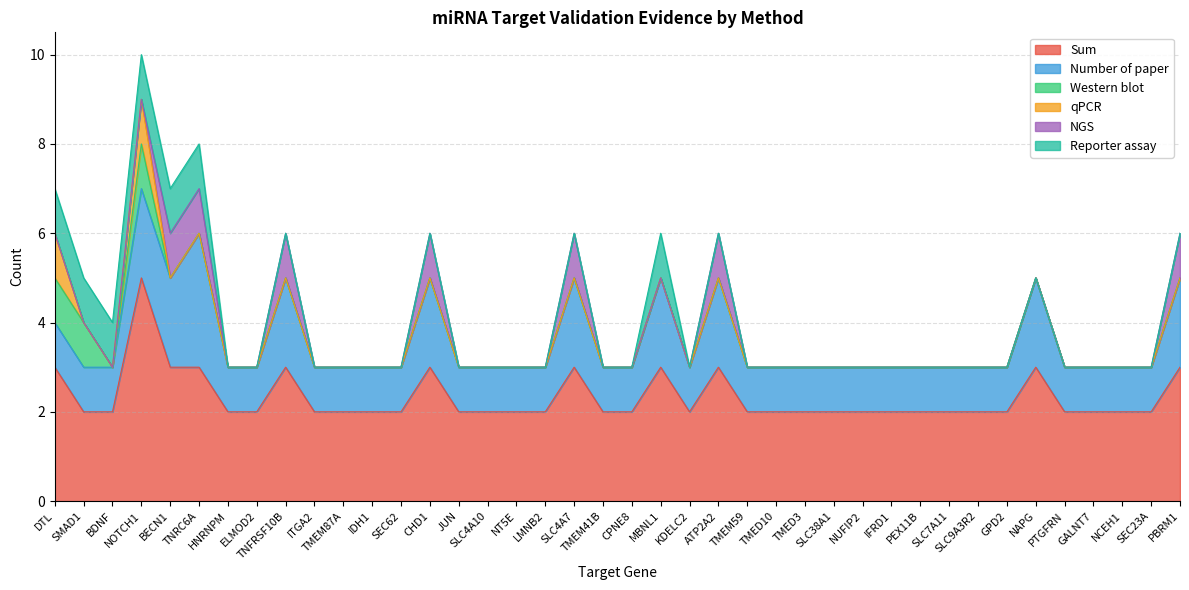

Reading left to right, list all the values displayed in this chart.

Sum: 3	2	2	5	3	3	2	2	3	2	2	2	2	3	2	2	2	2	3	2	2	3	2	3	2	2	2	2	2	2	2	2	2	2	3	2	2	2	2	3
Number of paper: 1	1	1	2	2	3	1	1	2	1	1	1	1	2	1	1	1	1	2	1	1	2	1	2	1	1	1	1	1	1	1	1	1	1	2	1	1	1	1	2
Western blot: 1	1	0	1	0	0	0	0	0	0	0	0	0	0	0	0	0	0	0	0	0	0	0	0	0	0	0	0	0	0	0	0	0	0	0	0	0	0	0	0
qPCR: 1	0	0	1	0	0	0	0	0	0	0	0	0	0	0	0	0	0	0	0	0	0	0	0	0	0	0	0	0	0	0	0	0	0	0	0	0	0	0	0
NGS: 0	0	0	0	1	1	0	0	1	0	0	0	0	1	0	0	0	0	1	0	0	0	0	1	0	0	0	0	0	0	0	0	0	0	0	0	0	0	0	1
Reporter assay: 1	1	1	1	1	1	0	0	0	0	0	0	0	0	0	0	0	0	0	0	0	1	0	0	0	0	0	0	0	0	0	0	0	0	0	0	0	0	0	0